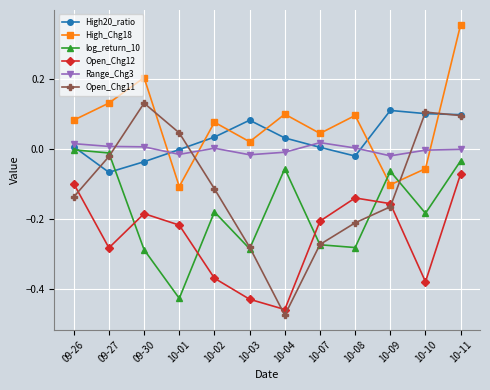

Is the value of High_Chg18 at 10-08 greater than the value of Open_Chg11 at 09-27?

Yes